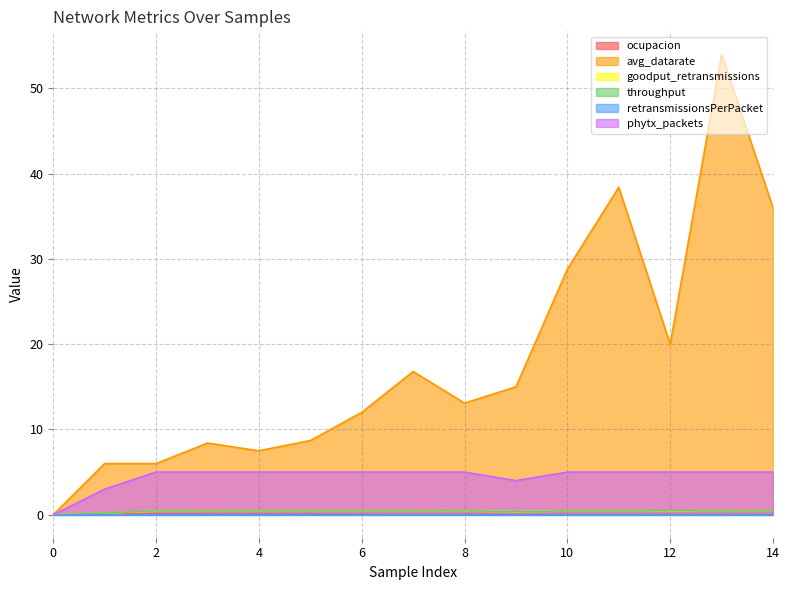

True or false: ocupacion and throughput cross at least once.

False